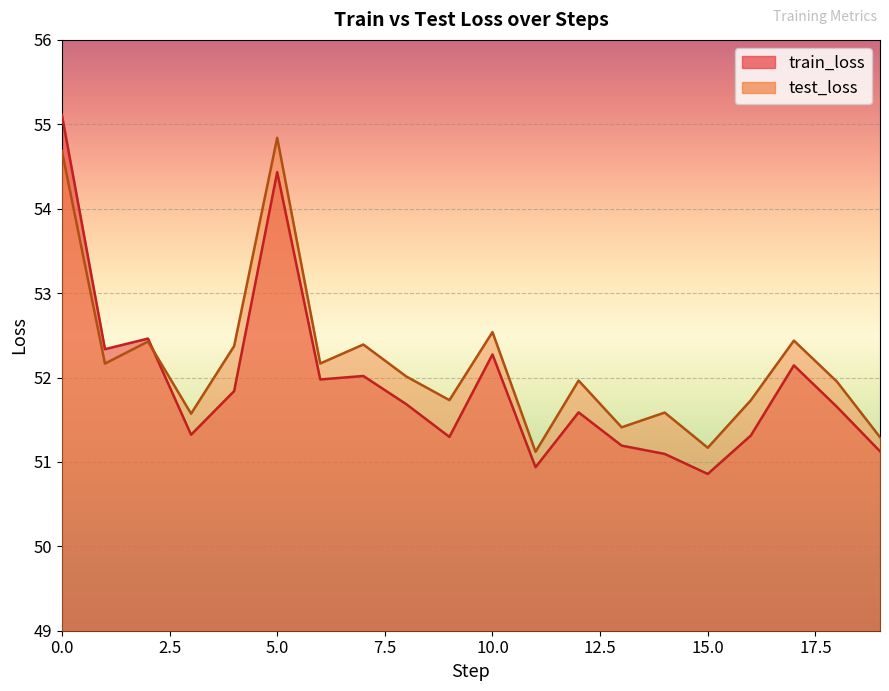

Where is the first local maximum for test_loss?

2